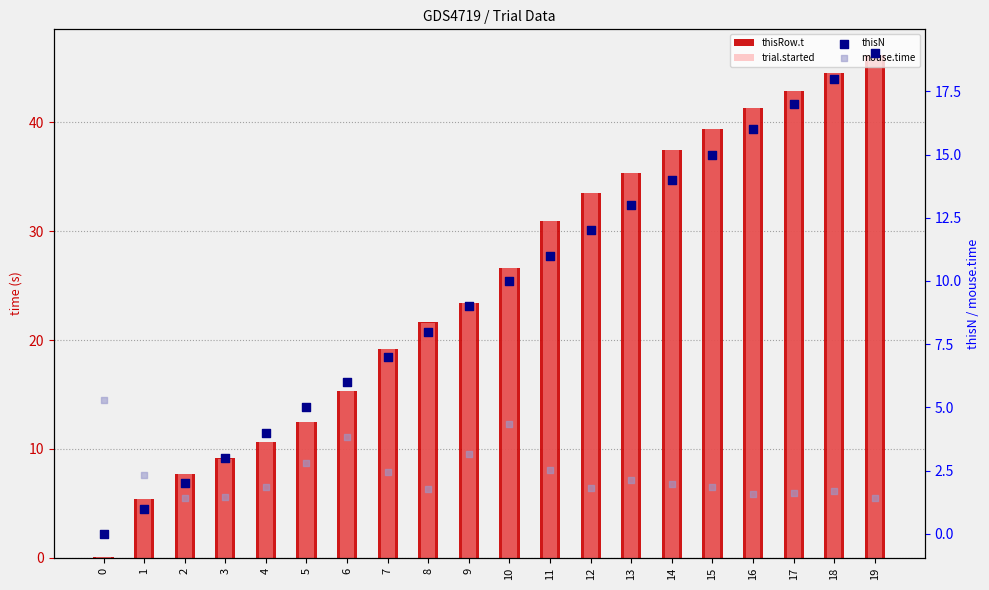

Which series has the largest Y range (max minus min)?

trial.started